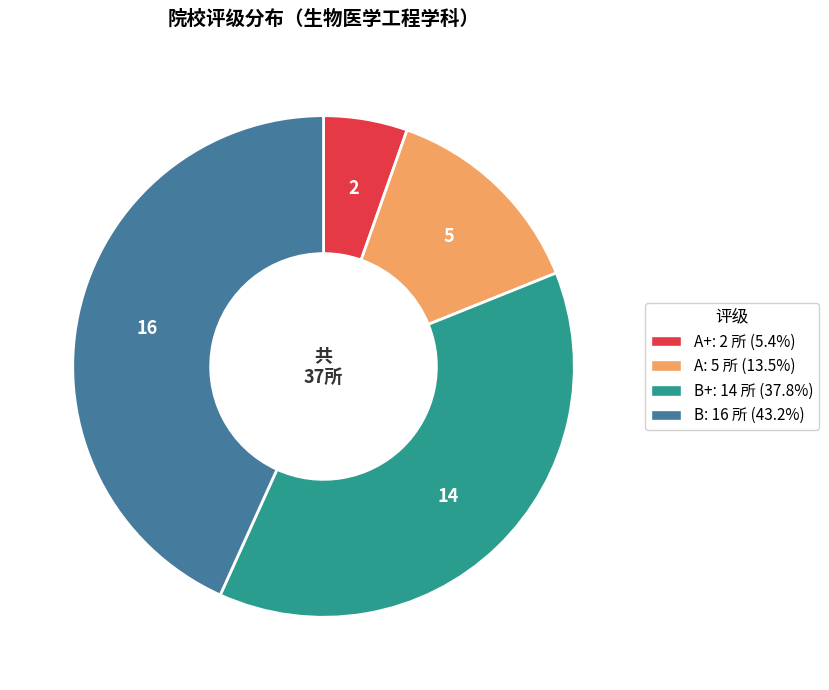

Is there a majority slice in this chart?

No